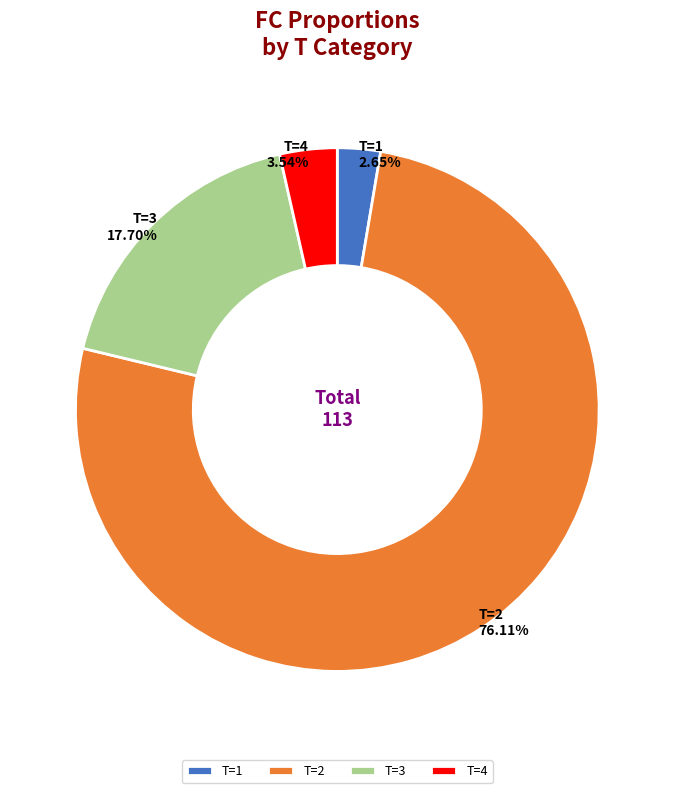

Is the sum of T=3 and T=4 greater than half?

No